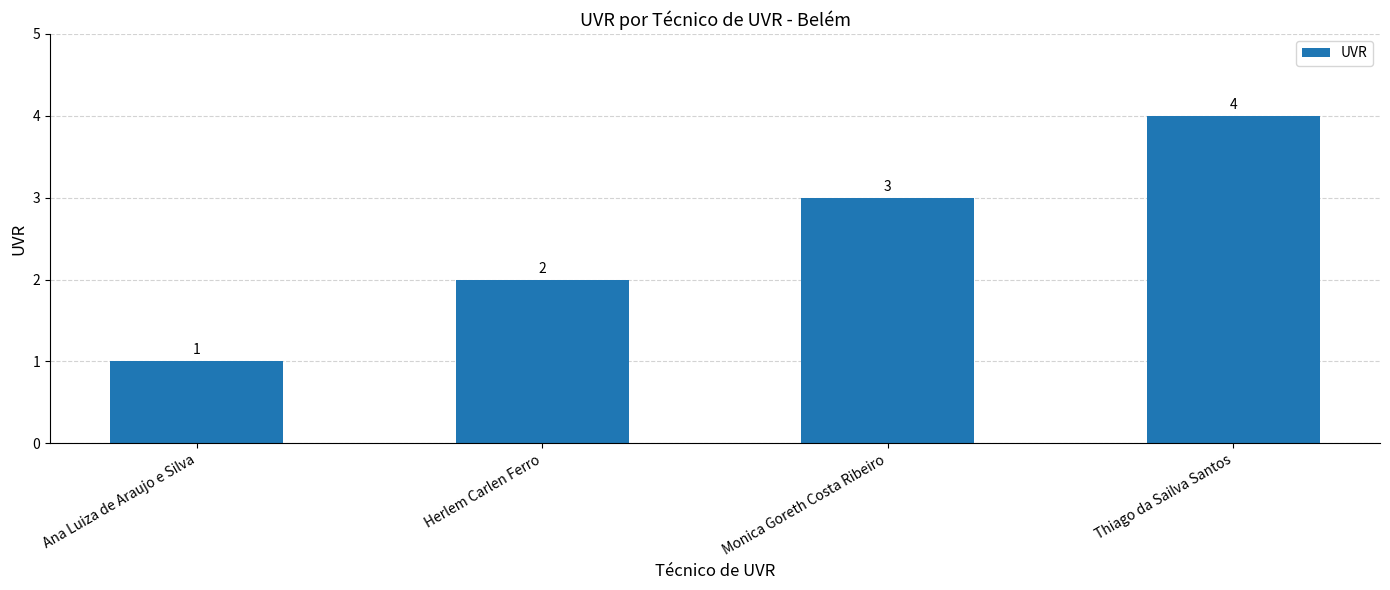

The chart shows a value of 4 at Thiago da Sailva Santos. True or false?

True